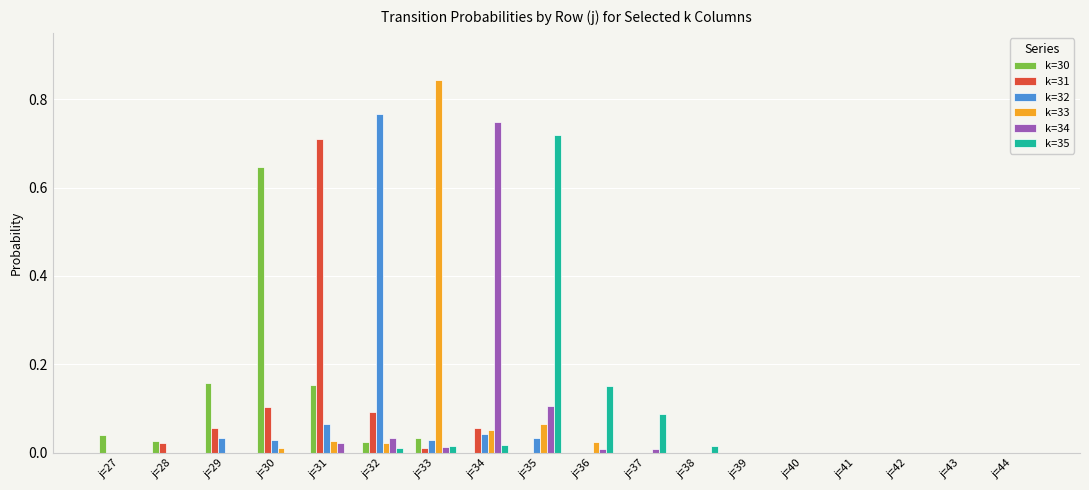

Are the bars horizontal?

No